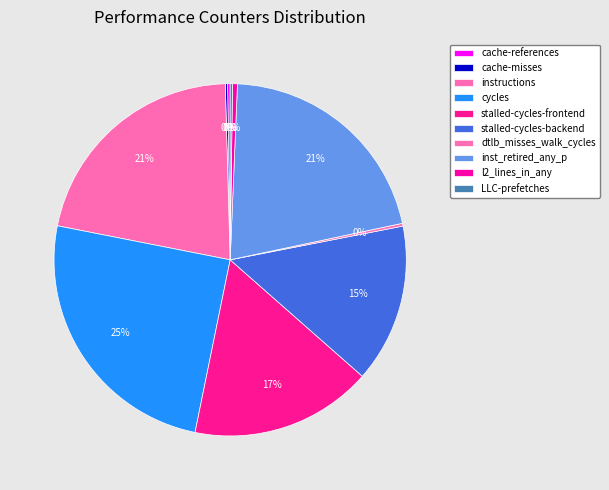

To the nearest percent, what is the combined percentage of l2_lines_in_any and stalled-cycles-frontend?

17%